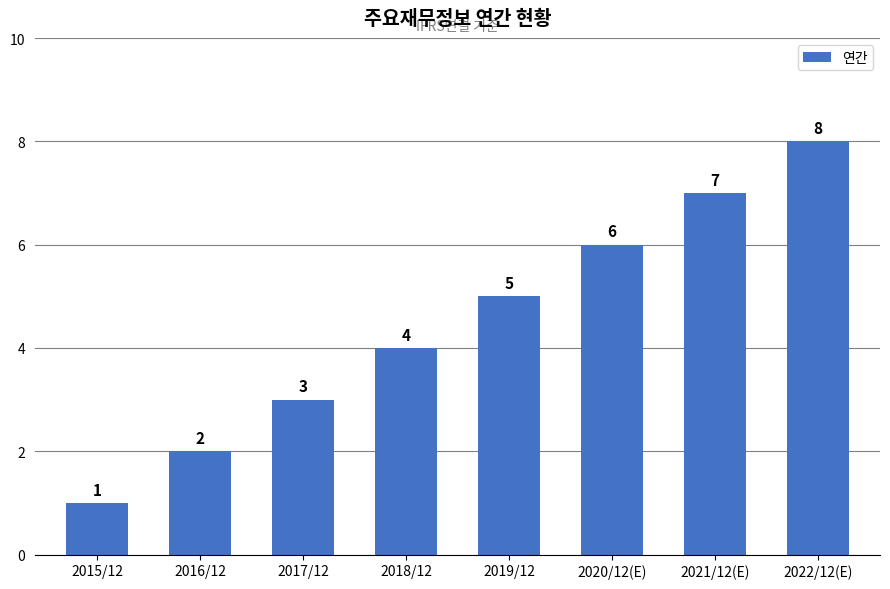

What position from the left is 2016/12?

2